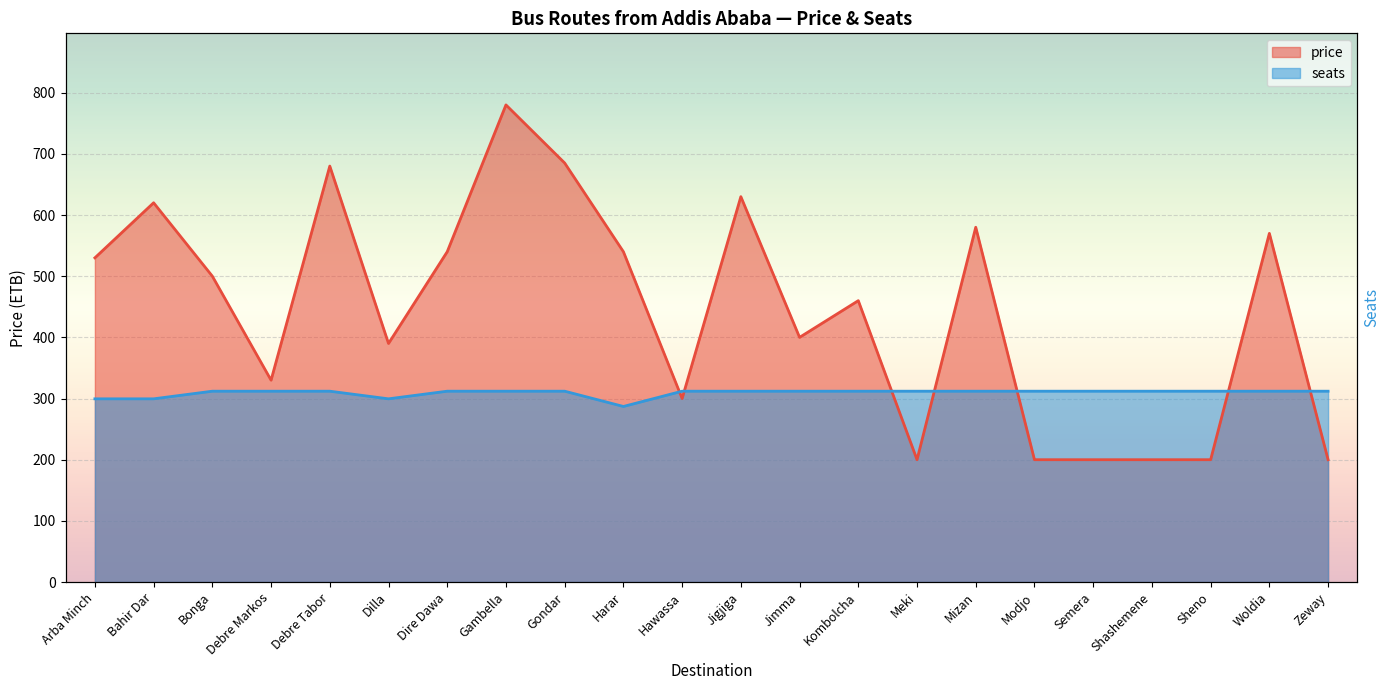

In price, how many points are higher than both neighbors (excluding endpoints)?

7